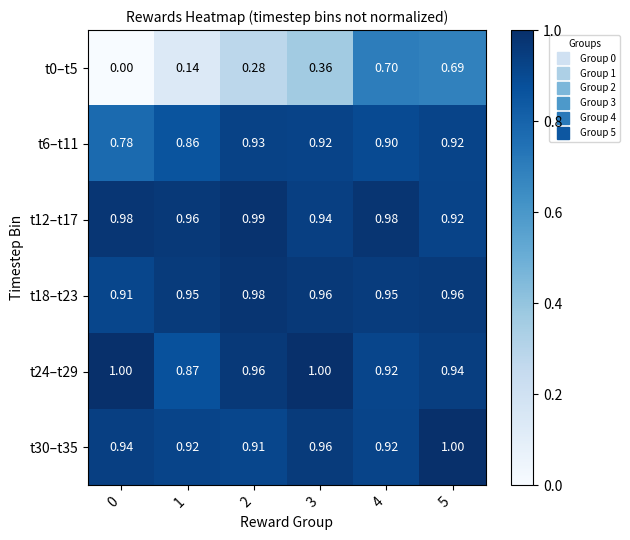

How many series are shown in this chart?

6